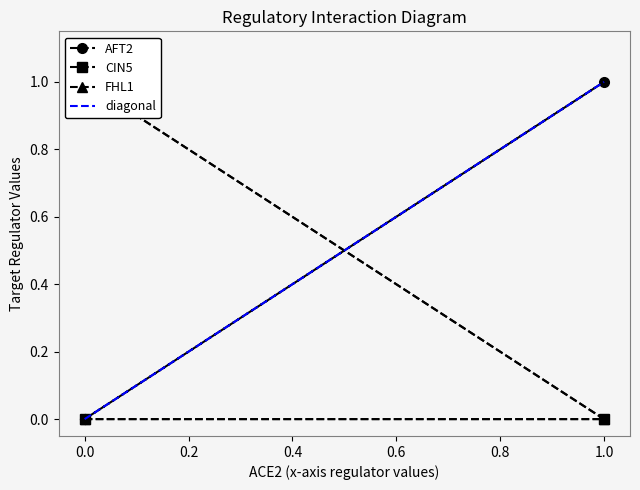

Is the value of CIN5 at 1.0 greater than the value of FHL1 at 0.0?

No